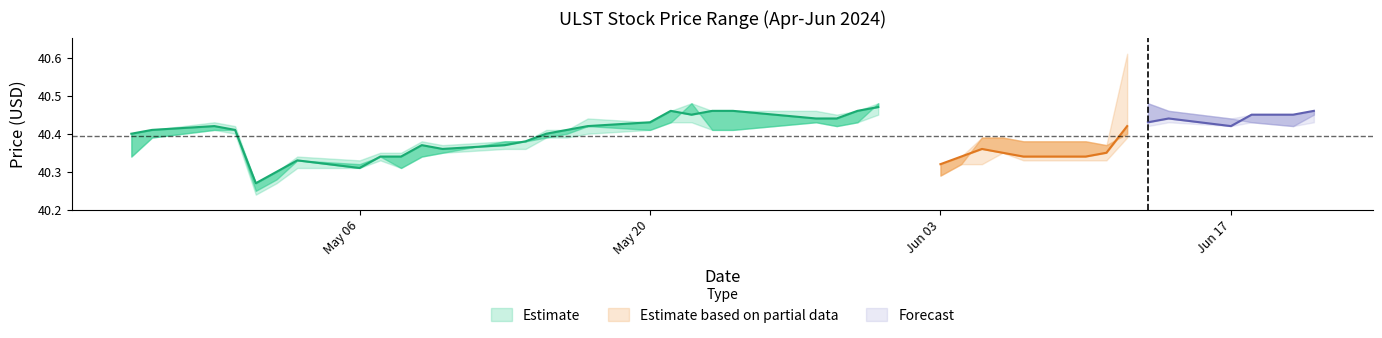

In Close, how many points are lower than both neighbors (excluding endpoints)?

6